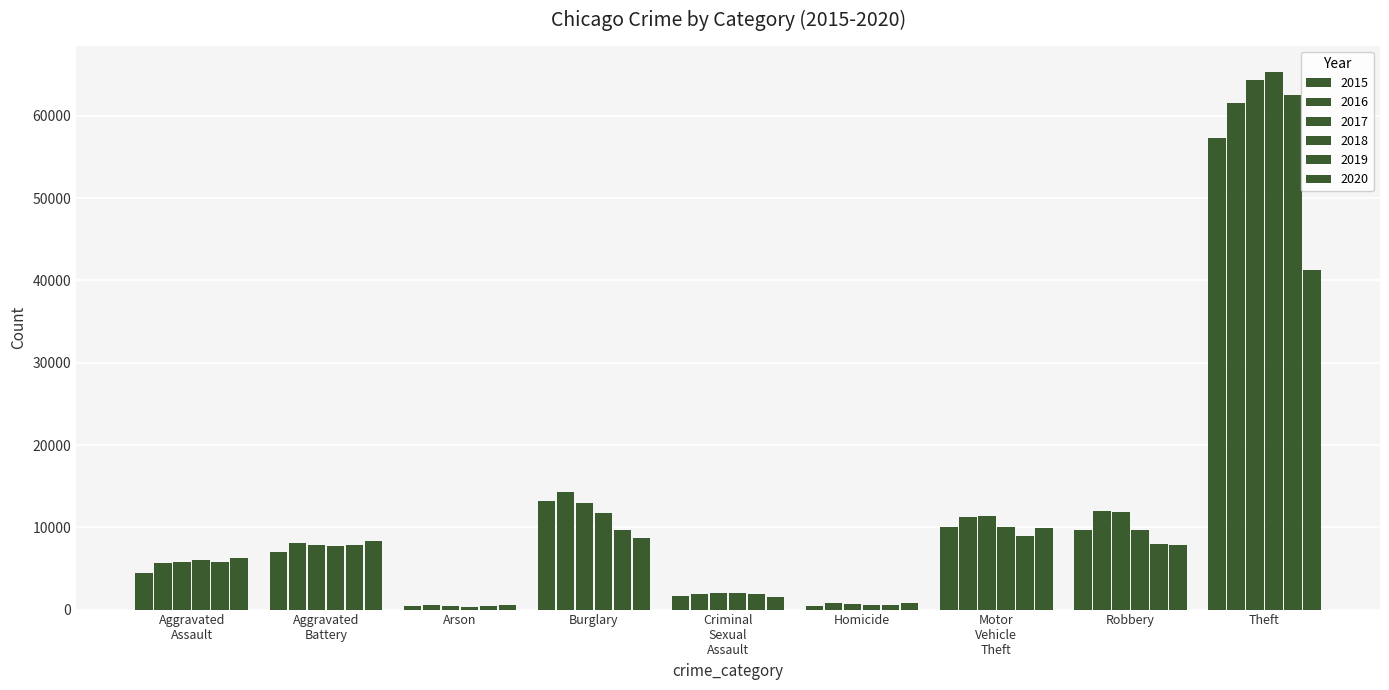

What is the average value of the 2017 series?

13040